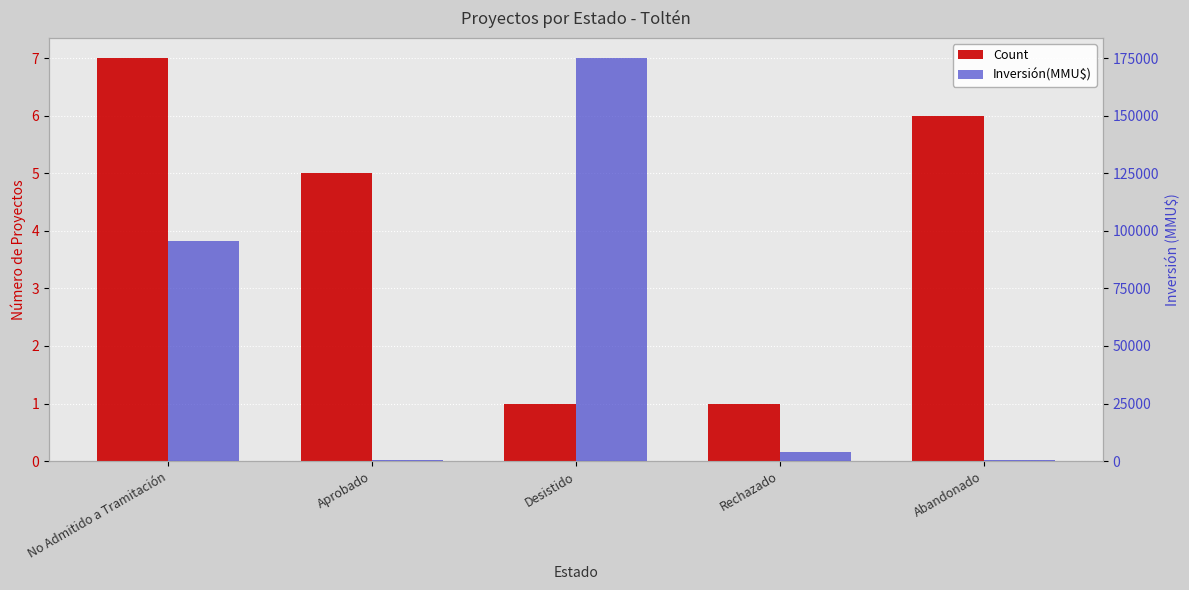

Which series has the largest range (max minus min)?

Inversión(MMU$)